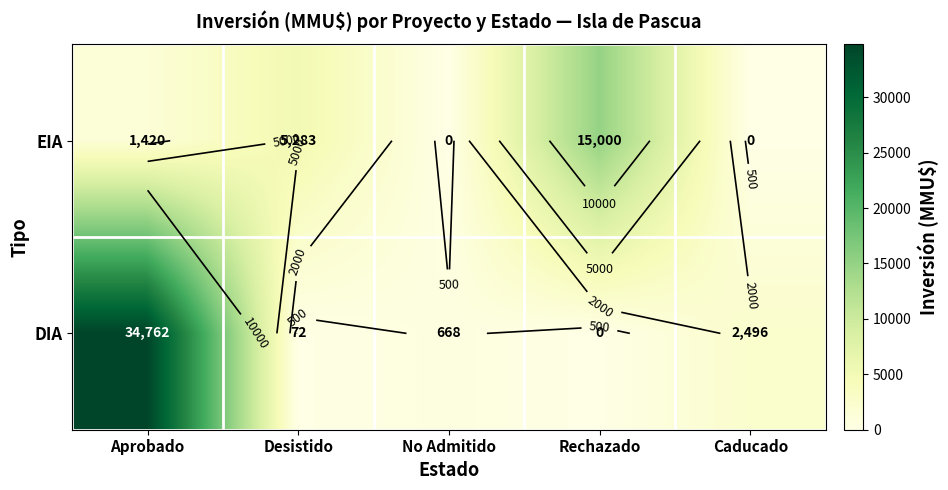

Rank the series by their average value, from highest to lowest.

DIA, EIA